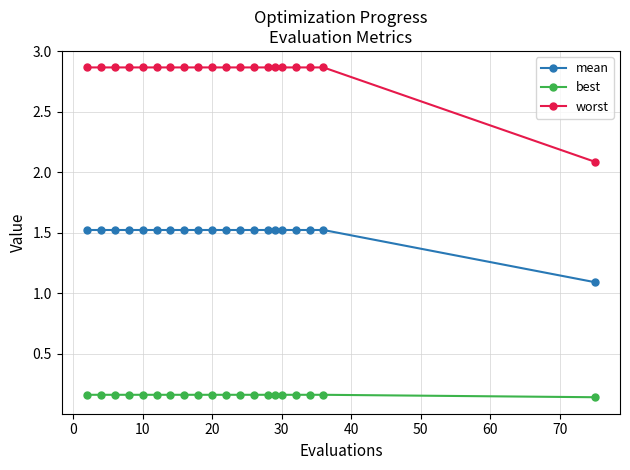

How many distinct data groups are displayed?

3